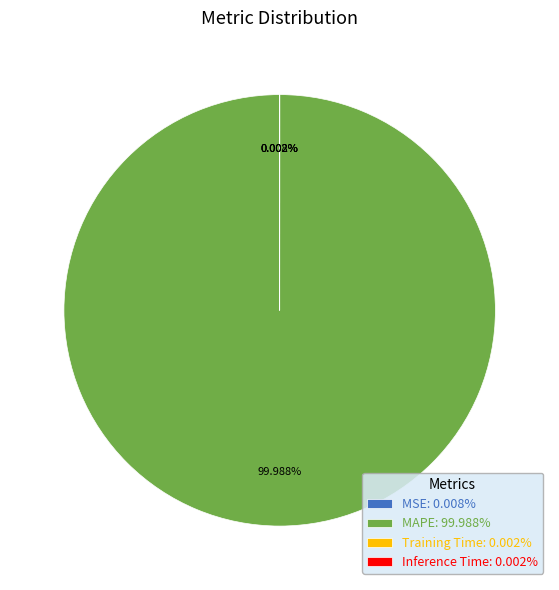

What is the majority slice?

MAPE